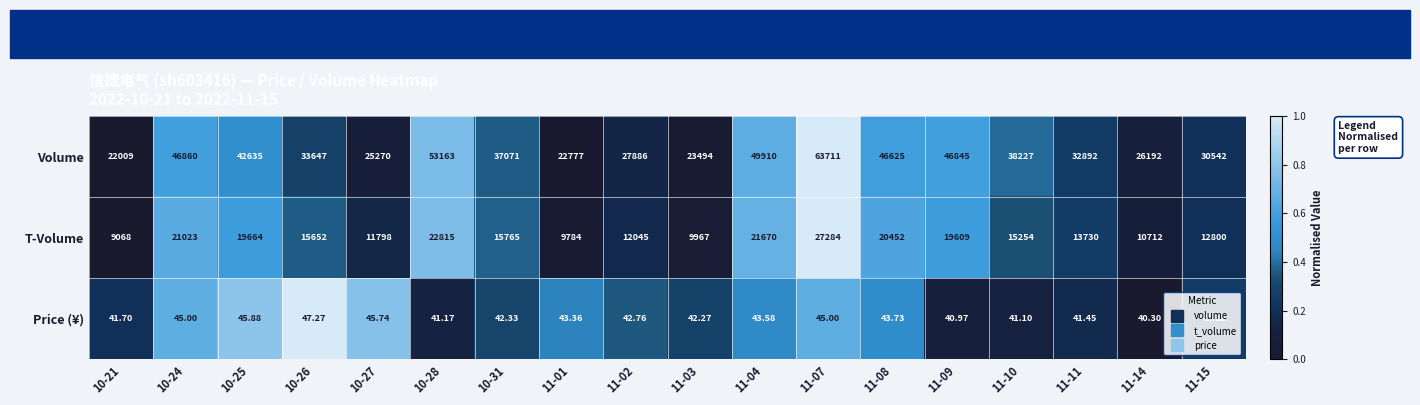

Rank the series at 11-07 from highest to lowest value.

Volume, T-Volume, Price (¥)